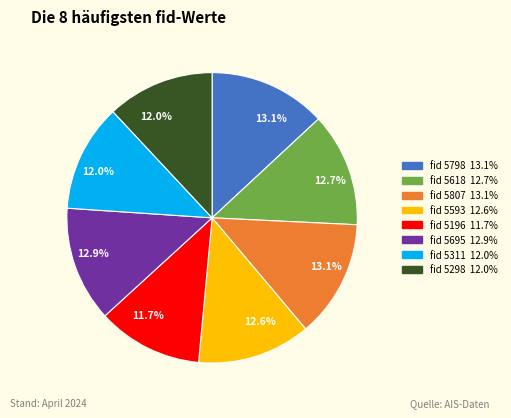

To the nearest percent, what is the average slice percentage?

12%